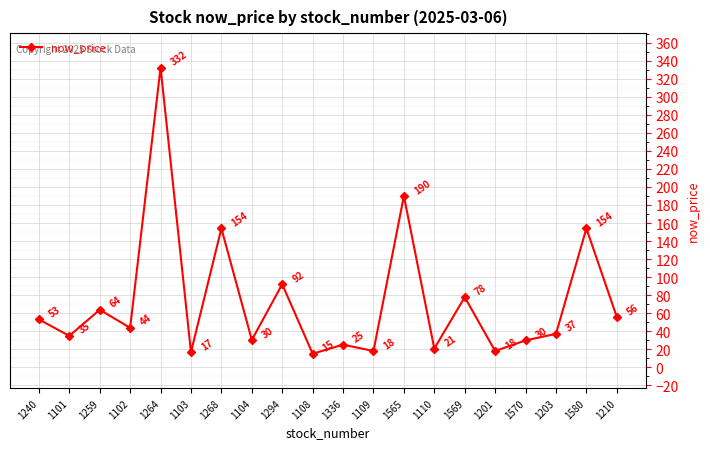

Where does the data first go above 43?

1240